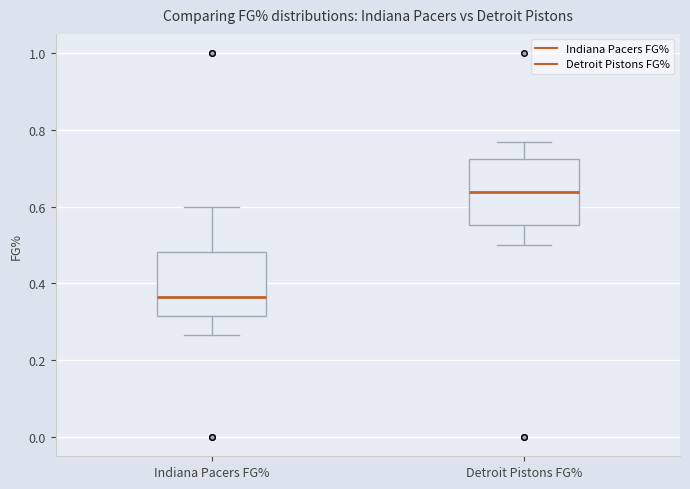

Reading left to right, read every box against the y-axis: the position of its median line, the range the box covers, and the ends of its whiskers. The values are not printed on the chart, so give them approximately, as read against the axis.

Indiana Pacers FG%: median 0.36, box 0.32 to 0.48, whiskers 0.26 to 0.60
Detroit Pistons FG%: median 0.64, box 0.56 to 0.72, whiskers 0.50 to 0.76